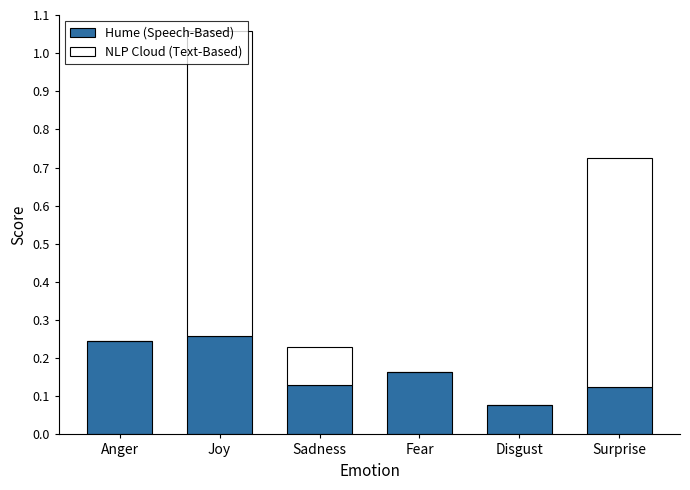

What is the sum of all Hume (Speech-Based) values?

1.0